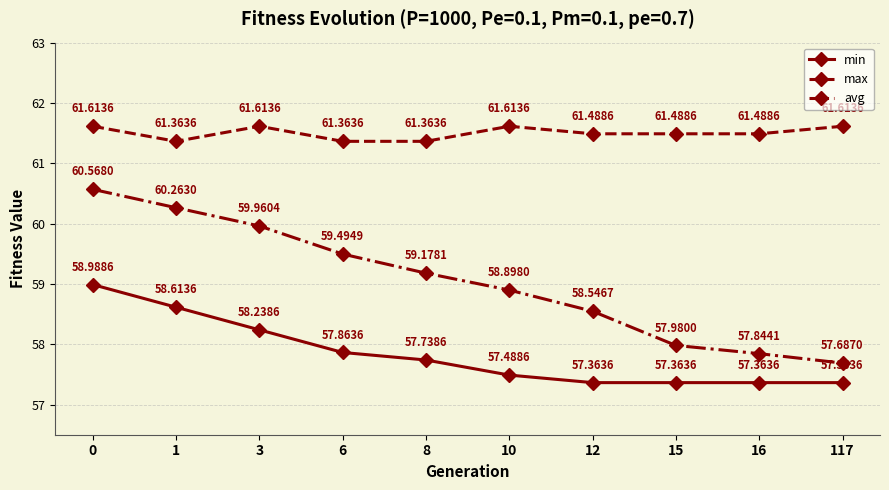

What is the value of the min point at the 9th from the left?

57.4